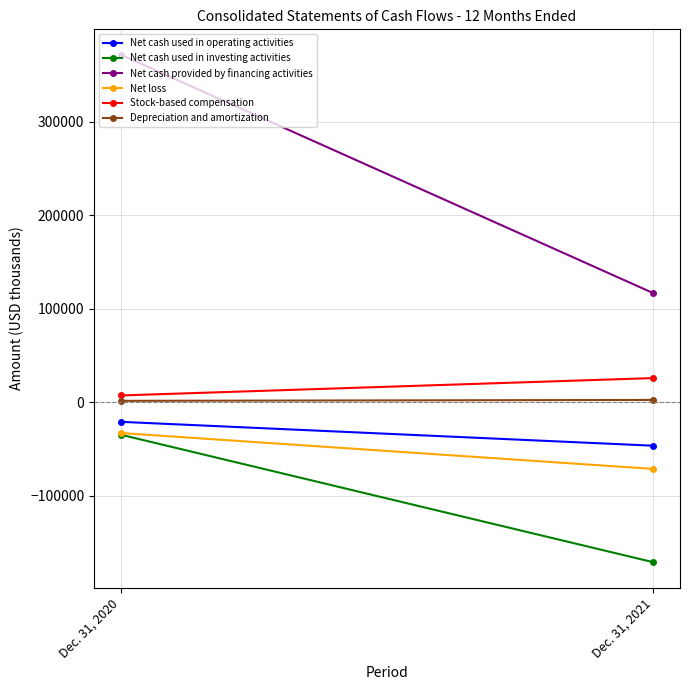

At which label is Net cash provided by financing activities closest to 244060?

Dec. 31, 2020